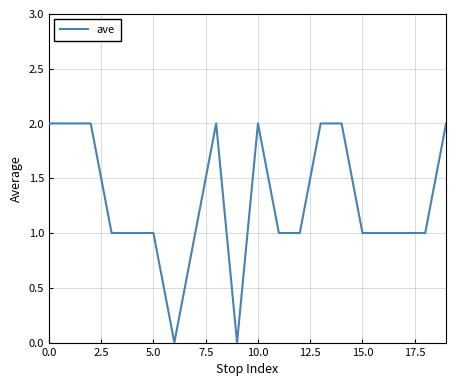

Is this an area chart (filled region under the line)?

No